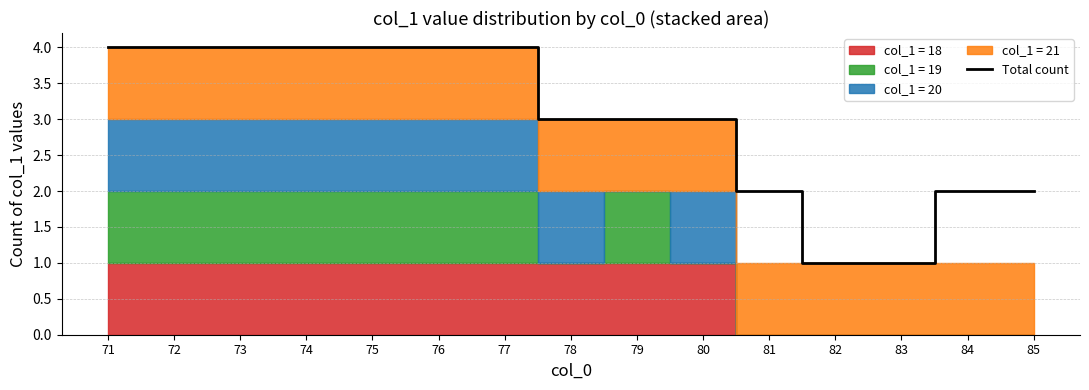

What is the difference between the maximum and minimum values?

3